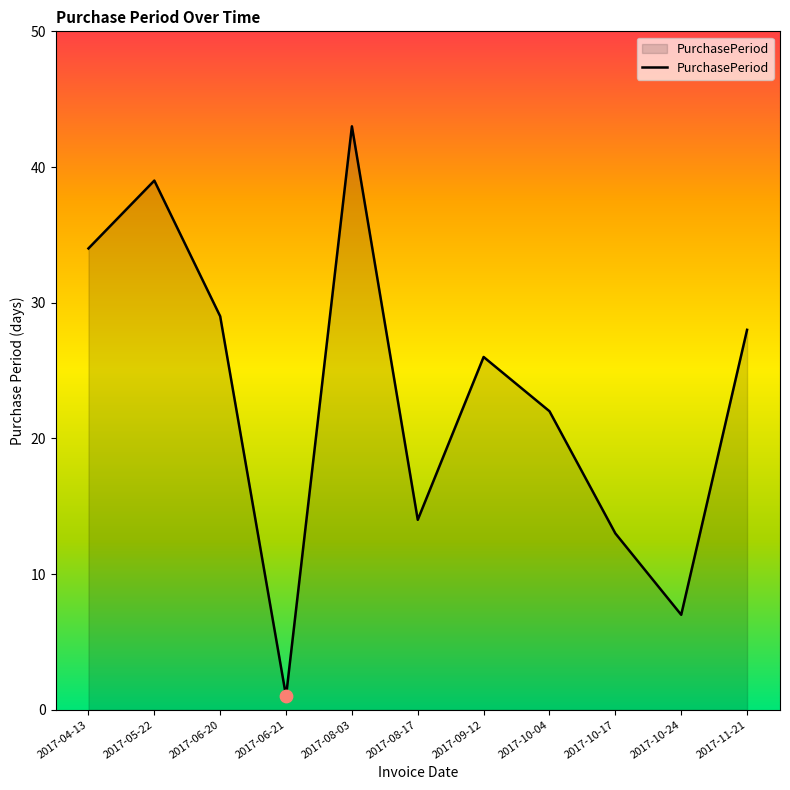

What is the change in value from 2017-06-20 to 2017-10-17?

-16